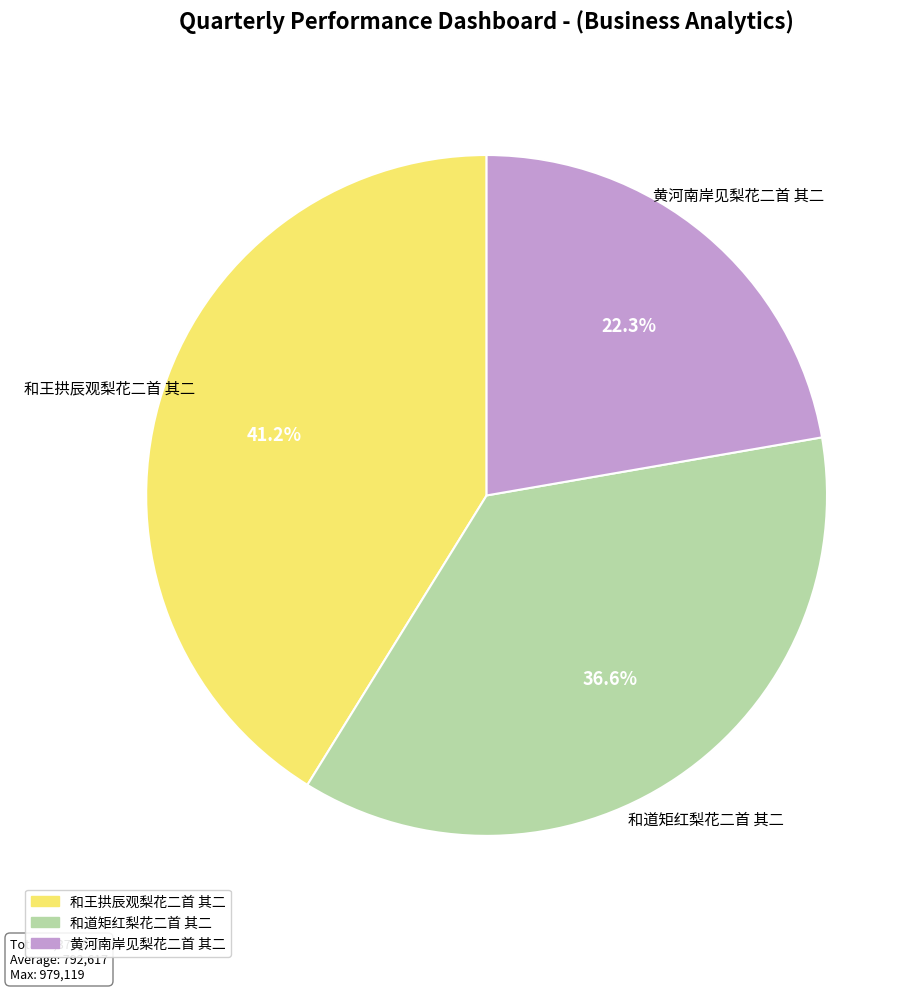

To the nearest percent, what portion does 黄河南岸见梨花二首 其二 represent?

22%